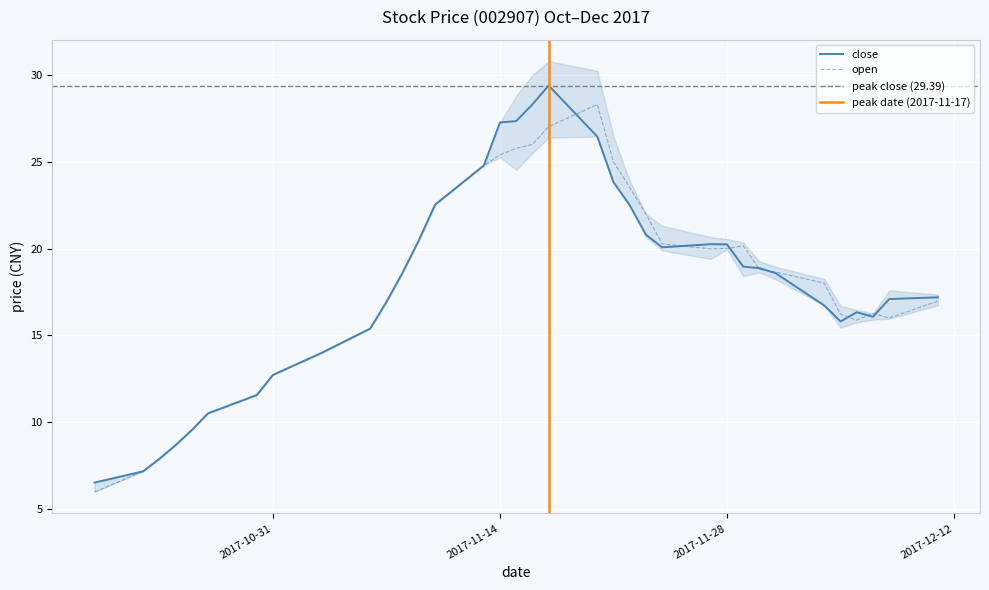

What is the difference between the open values at 2017-11-07 and 2017-10-31?

4.2